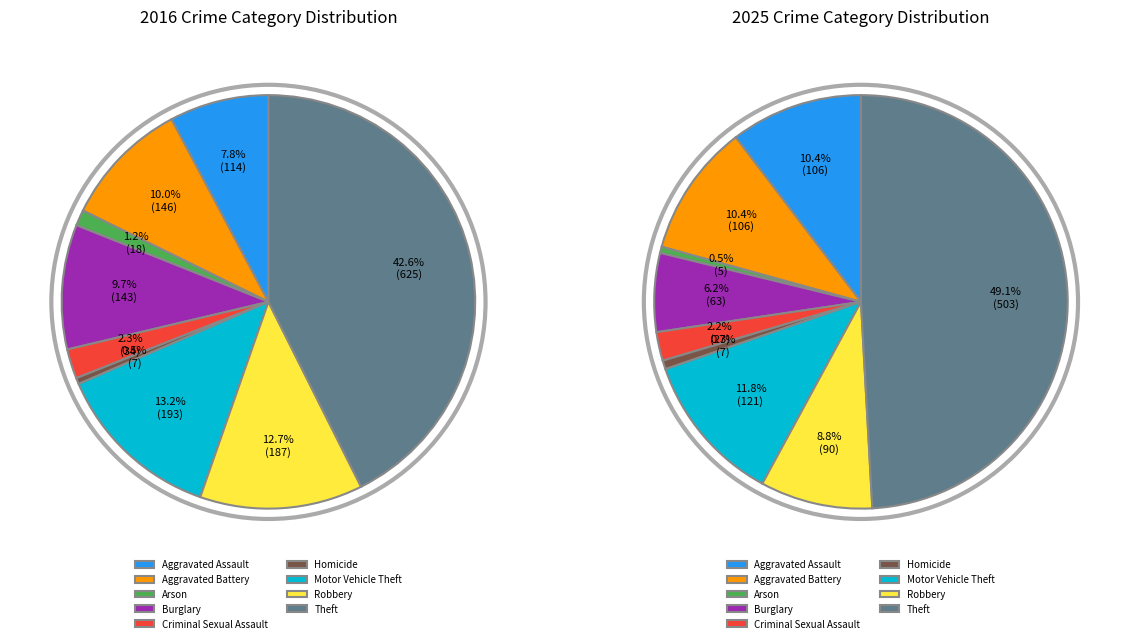

To the nearest percent, what is the difference between the Homicide and Aggravated Assault slice percentages?

7%